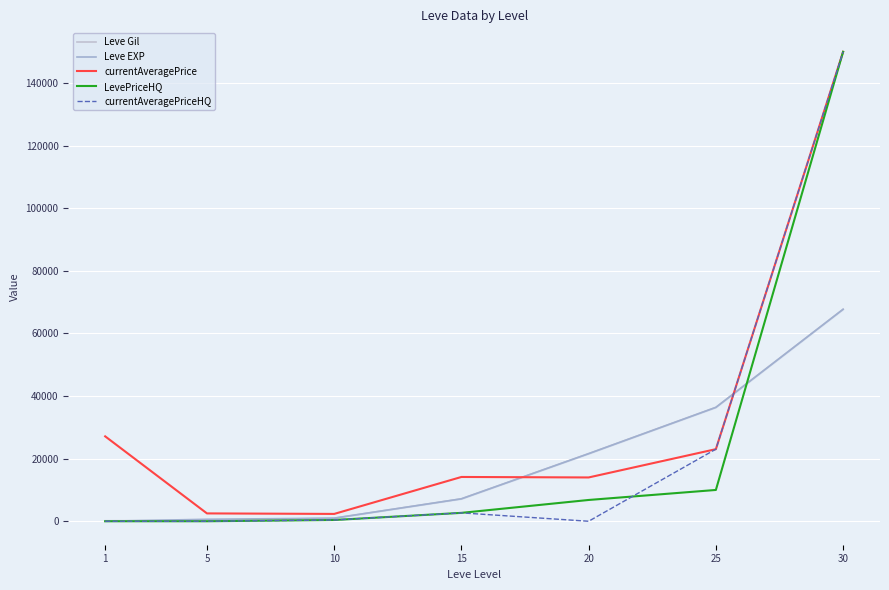

How many data points in currentAveragePriceHQ are less than 400?

3